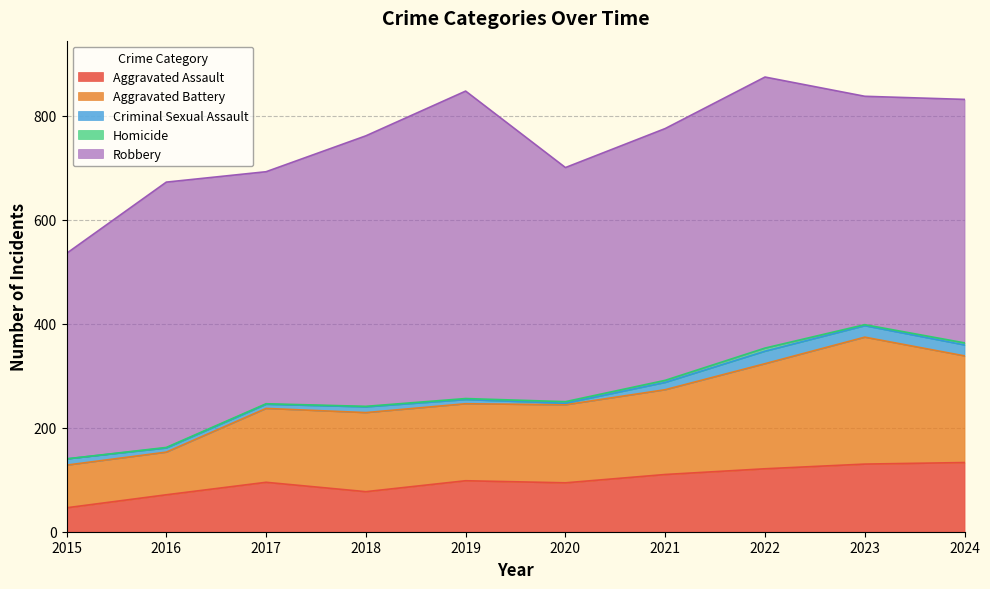

What is the lowest value of the Criminal Sexual Assault series?

3